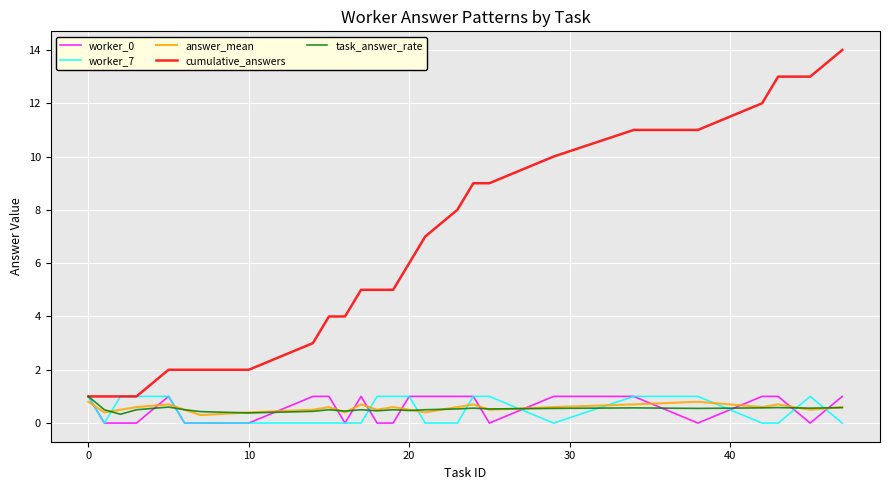

What is the maximum value shown in the chart?

14.0